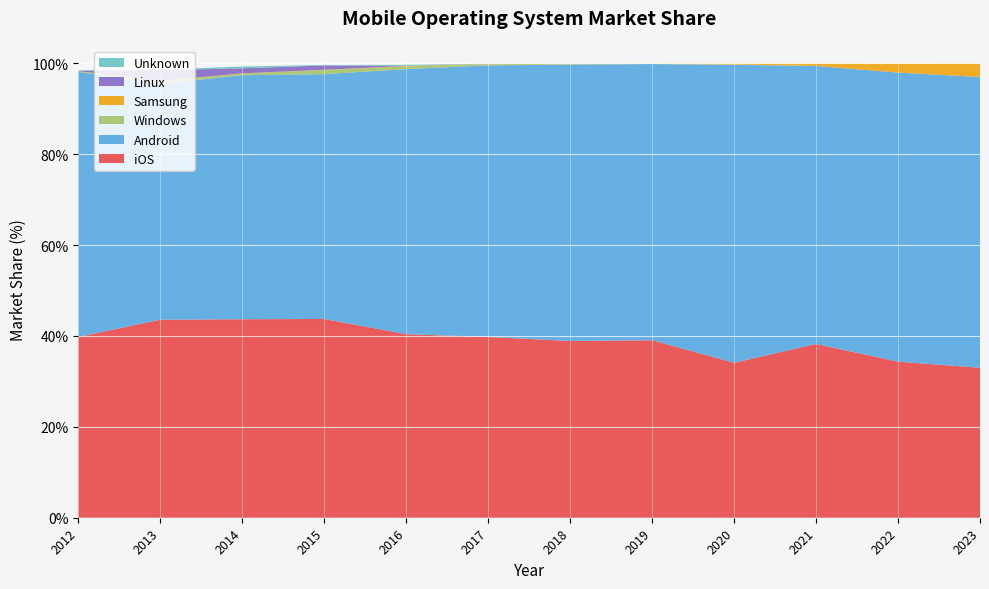

Reading left to right, transcribe all the data shown in this chart.

iOS: 2012=39.8	2013=43.6	2014=43.7	2015=43.8	2016=40.4	2017=39.8	2018=38.9	2019=39.1	2020=34.1	2021=38.3	2022=34.4	2023=33.0
Android: 2012=58.3	2013=51.9	2014=53.7	2015=53.9	2016=58.3	2017=59.8	2018=60.8	2019=60.8	2020=65.6	2021=61.2	2022=63.6	2023=64.0
Windows: 2012=0.1	2013=0.6	2014=0.3	2015=0.9	2016=0.6	2017=0.2	2018=0.1	2019=0.0	2020=0.1	2021=0.0	2022=0.0	2023=0.0
Samsung: 2012=0.0	2013=0.0	2014=0.1	2015=0.1	2016=0.1	2017=0.1	2018=0.1	2019=0.1	2020=0.2	2021=0.6	2022=2.0	2023=3.0
Linux: 2012=0.0	2013=2.4	2014=1.1	2015=0.9	2016=0.0	2017=0.0	2018=0.0	2019=0.0	2020=0.0	2021=0.0	2022=0.0	2023=0.0
Unknown: 2012=0.2	2013=0.2	2014=0.4	2015=0.1	2016=0.2	2017=0.0	2018=0.0	2019=0.0	2020=0.0	2021=0.0	2022=0.0	2023=0.0